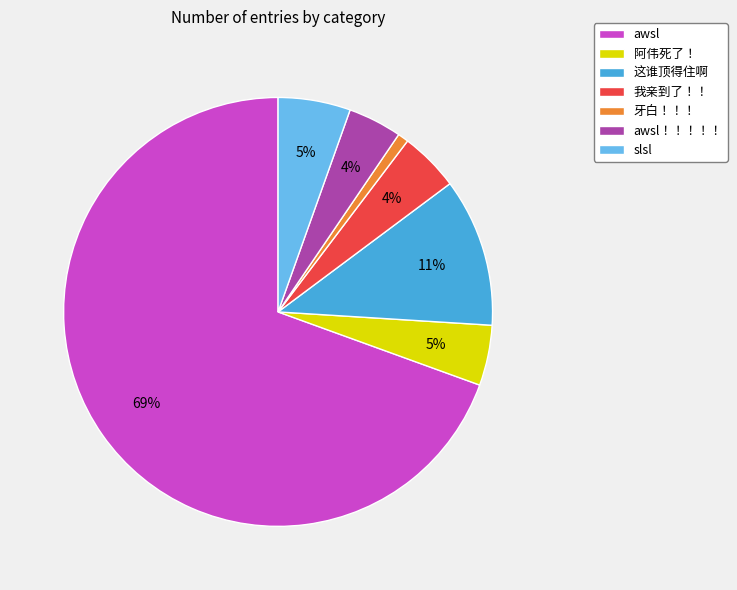

To the nearest percent, what is the combined percentage of 我亲到了！！ and 牙白！！！?

5%